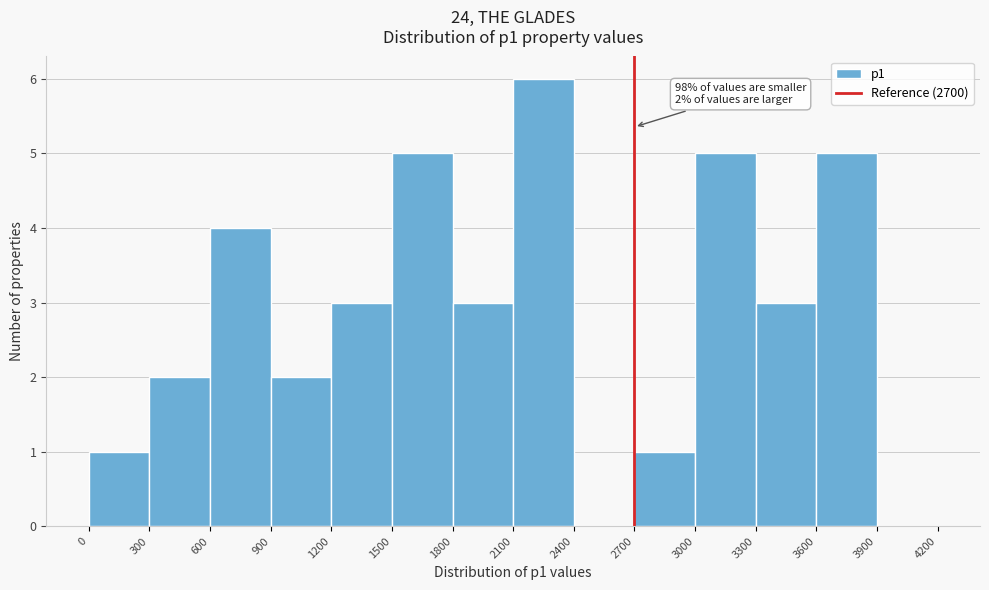

Which range on the x-axis has the tallest bar?

2100 to 2400